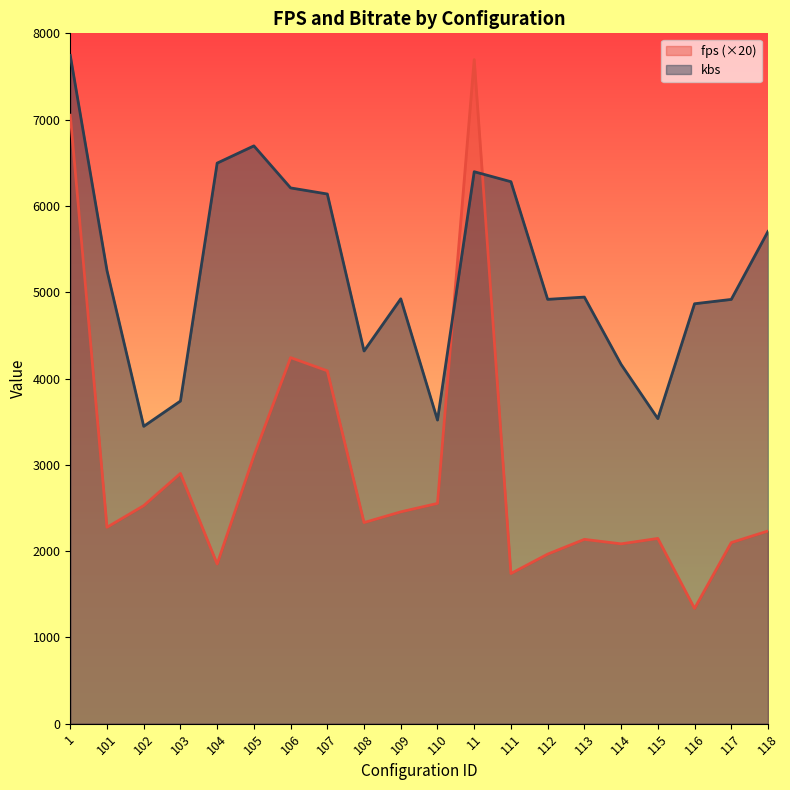

In kbs, how many points are higher than both neighbors (excluding endpoints)?

4